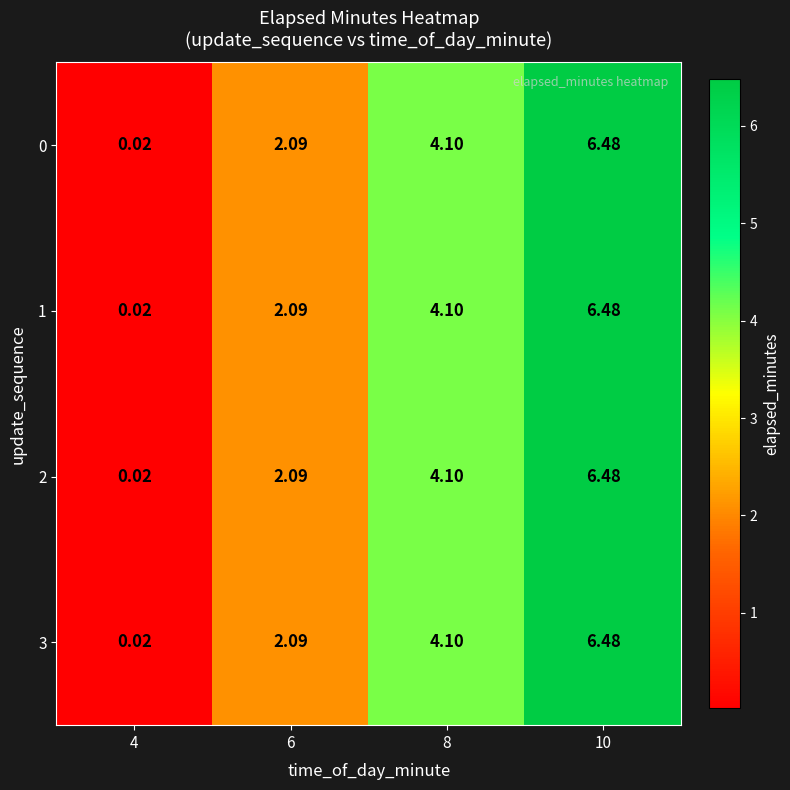

Is the value of 0 at 4 greater than the value of 1 at 6?

No